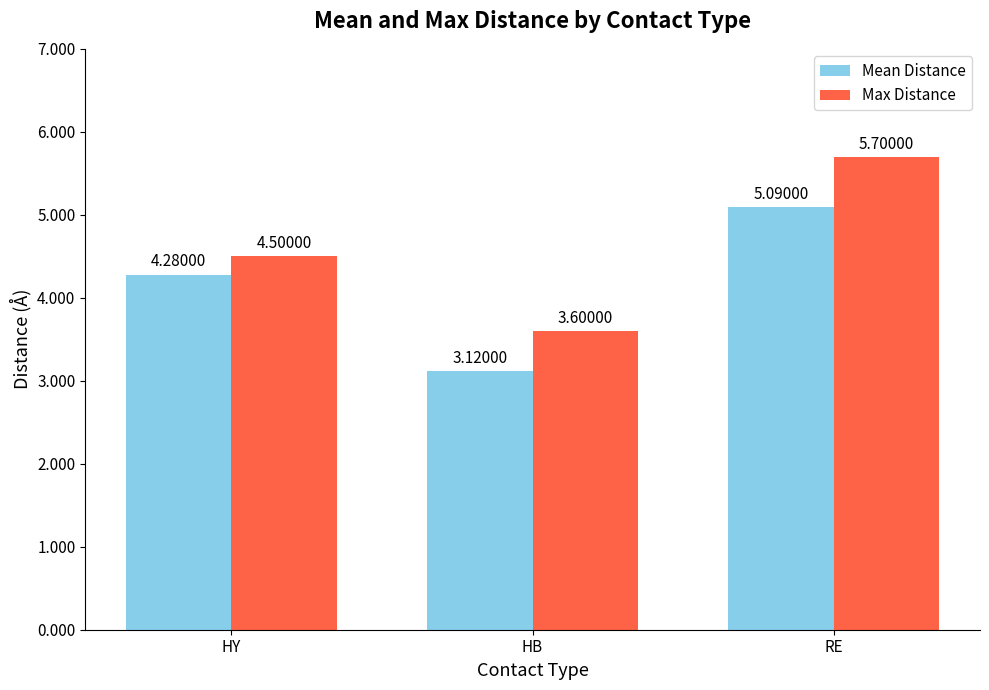

Where does the Max Distance series first go above 4?

HY